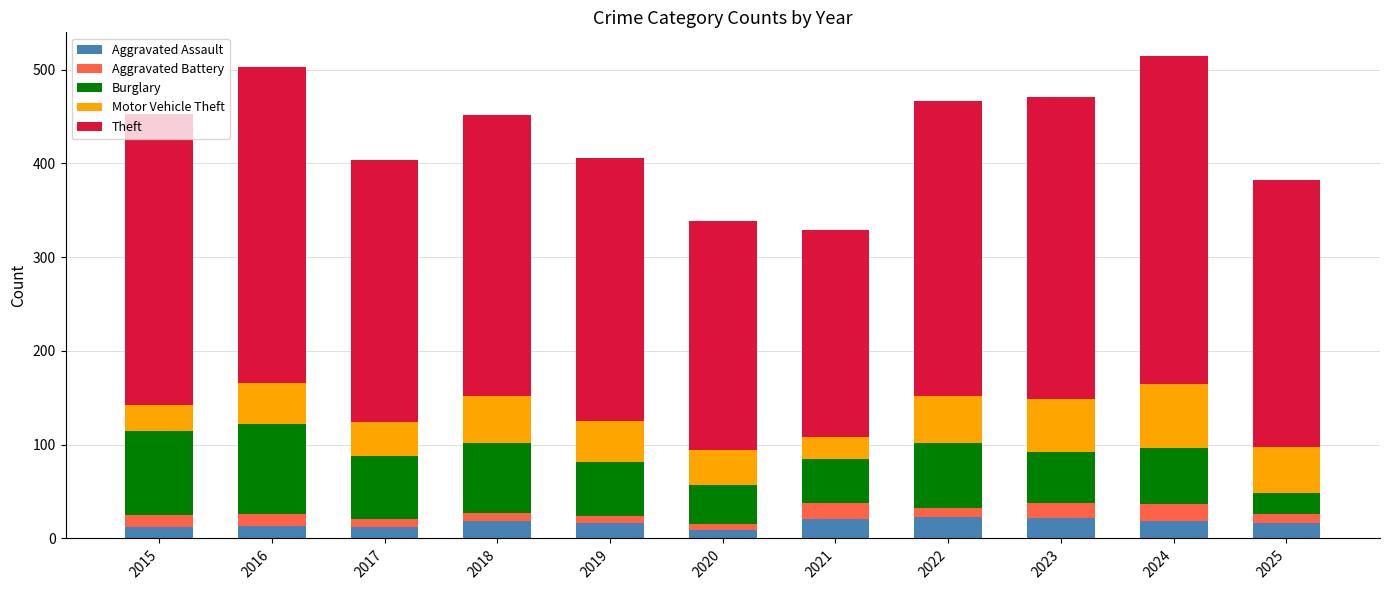

What is the total value across all series at 2016?

503